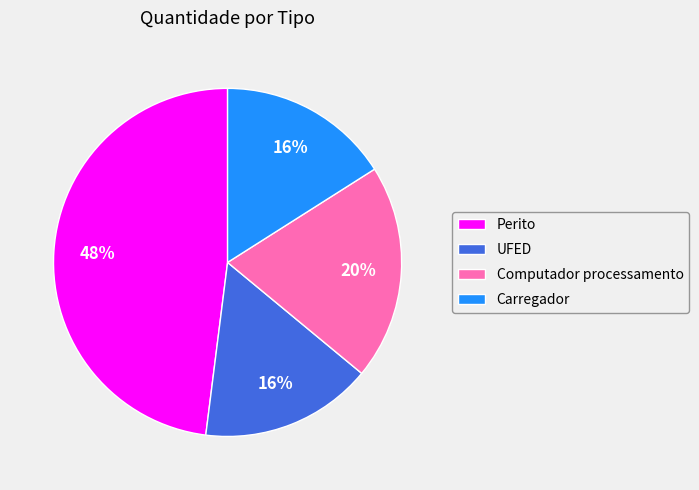

Is it true that UFED is 16% of the pie?

True